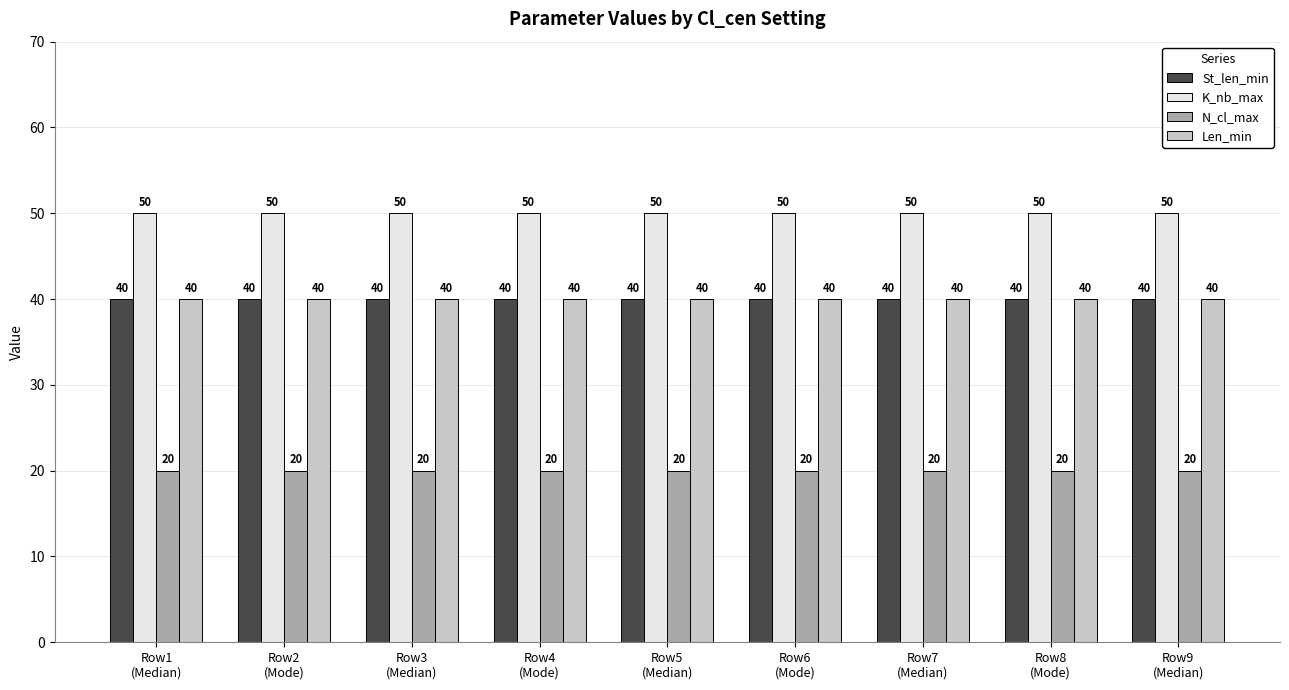

What is the highest value of the St_len_min series?

40